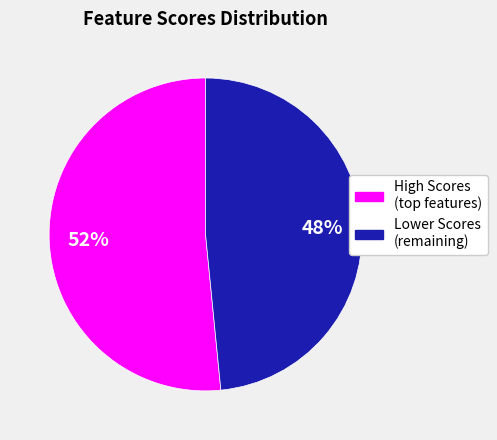

Is there any slice that represents more than half of the pie?

Yes